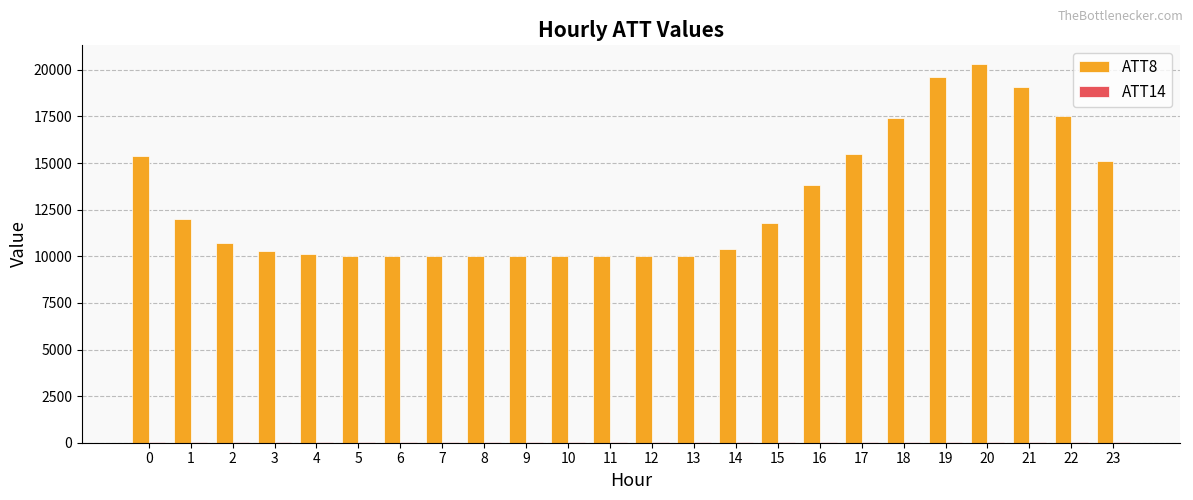

The value of ATT8 at 1 is 17582.5. True or false?

False